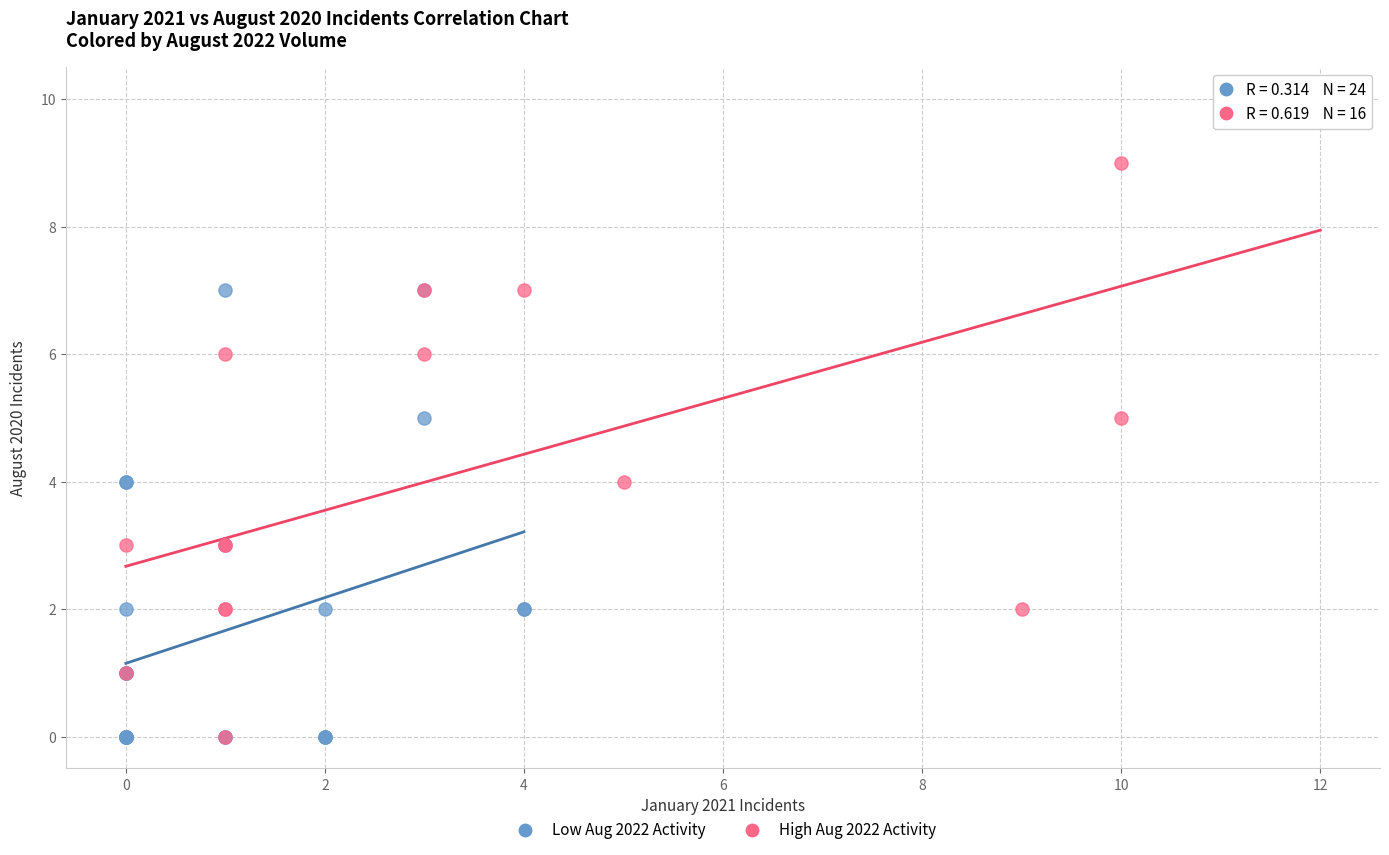

Which series reaches the maximum Y coordinate?

High Aug 2022 Activity